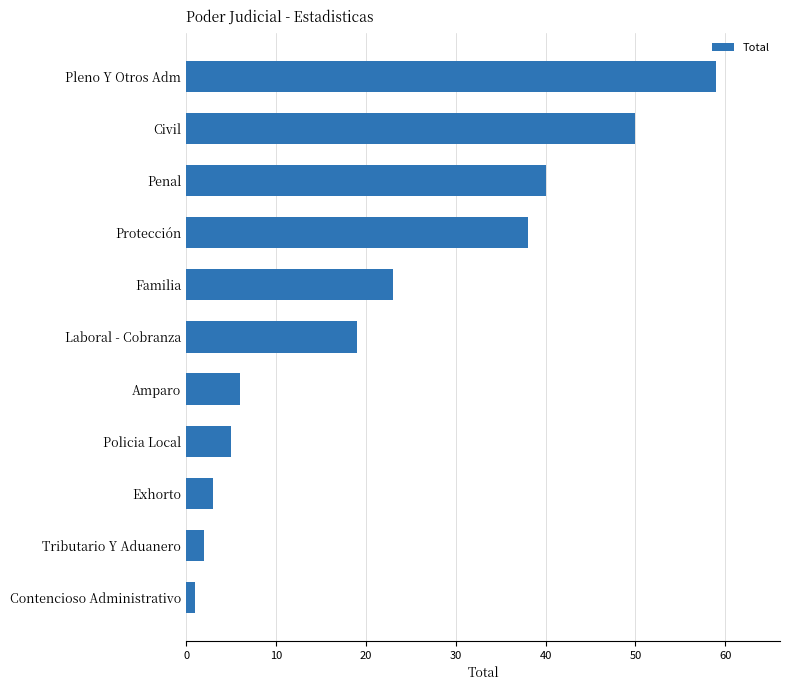

Between Exhorto and Protección, which is larger?

Protección